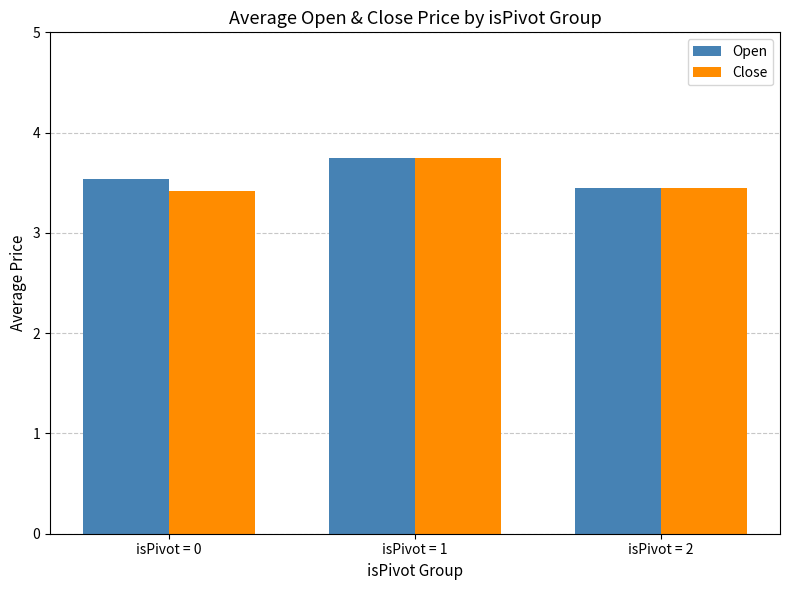

Between isPivot = 0 and isPivot = 1, which series saw the biggest shift?

Close